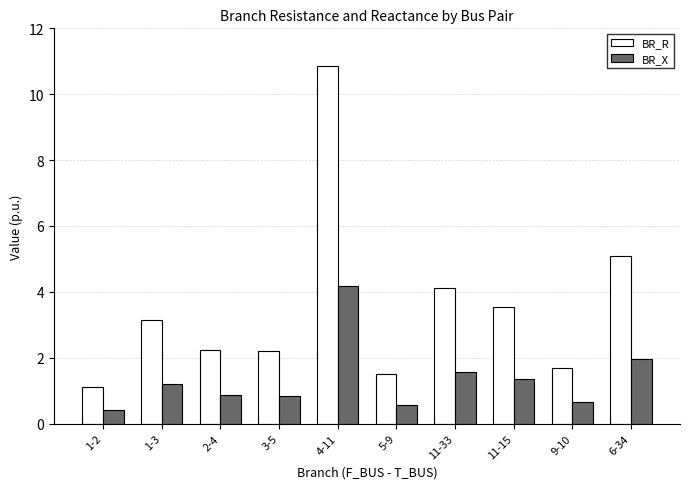

List the series in order of their overall mean, lowest first.

BR_X, BR_R